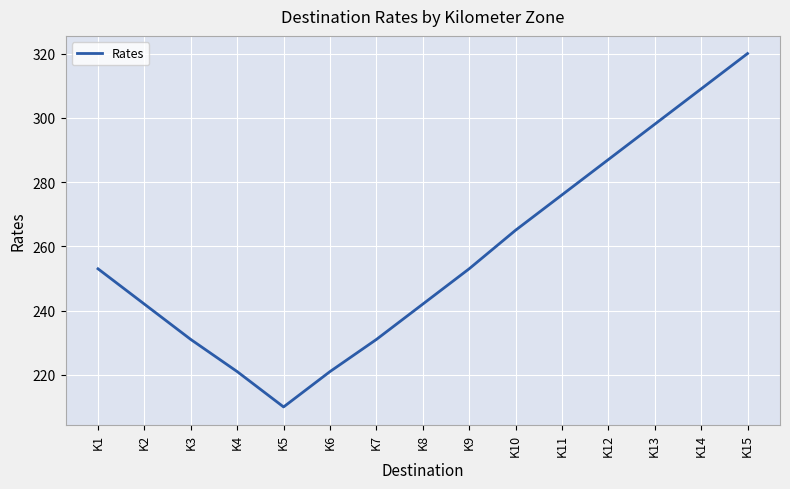

What is the minimum value shown in the chart?

210